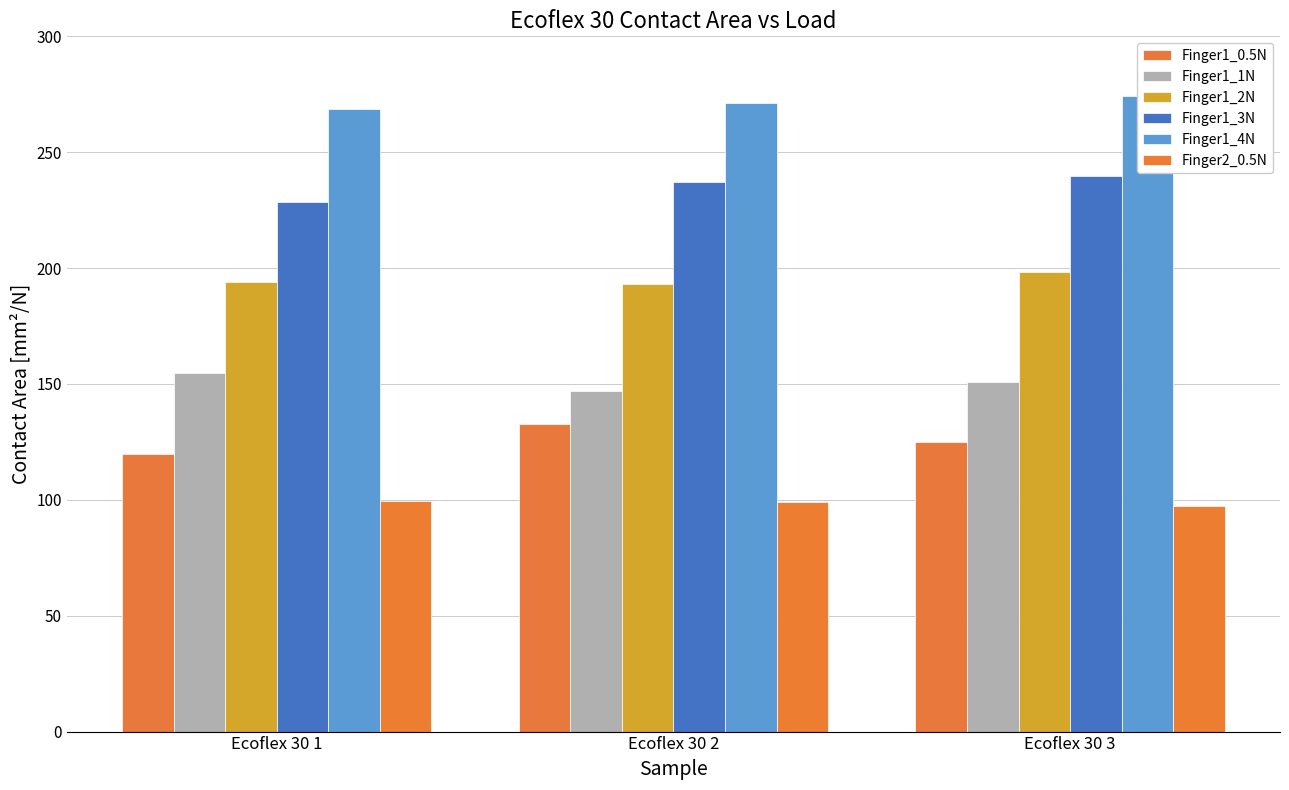

What is the value of the Finger1_4N bar at the 3rd from the left?

274.1